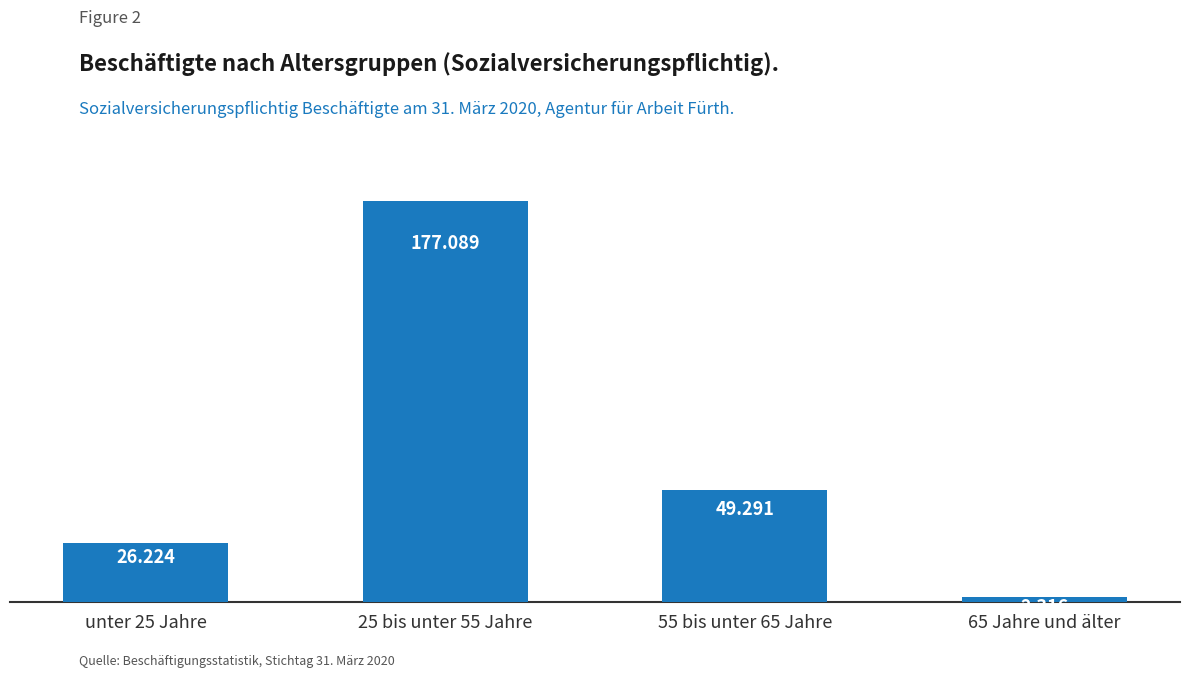

What is the approximate value at unter 25 Jahre?

26224